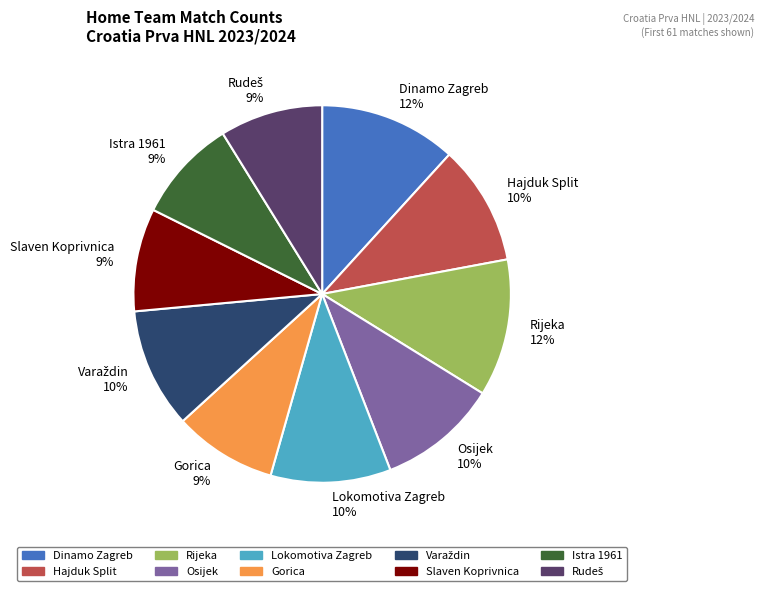

Is the sum of Lokomotiva Zagreb 10% and Slaven Koprivnica 9% greater than half?

No